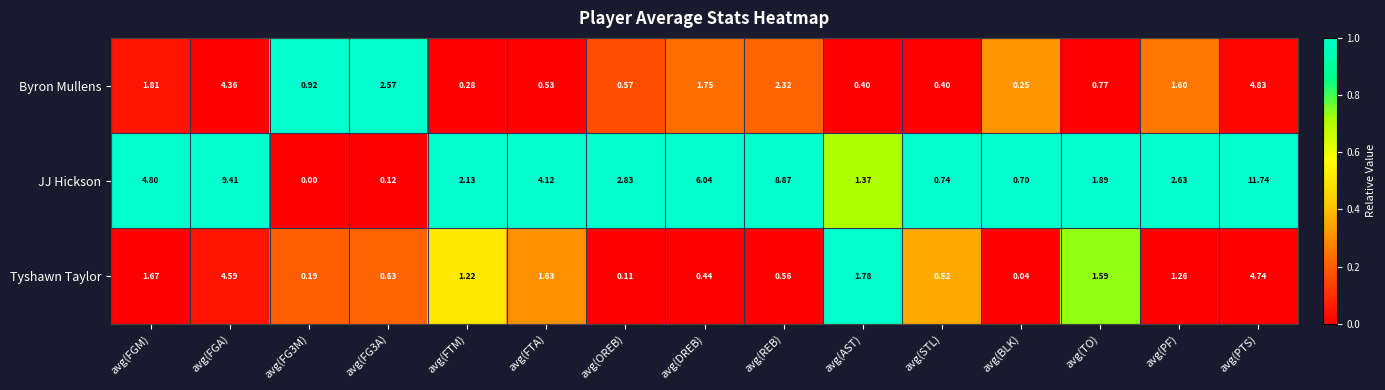

Is the value of Tyshawn Taylor at avg(FGM) greater than the value of JJ Hickson at avg(PTS)?

No